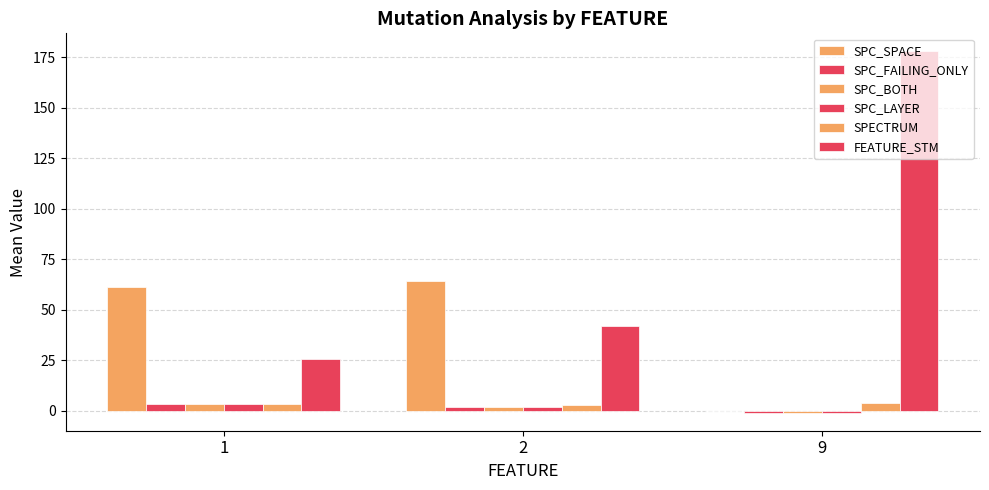

List the labels in order of FEATURE_STM value, smallest first.

1, 2, 9